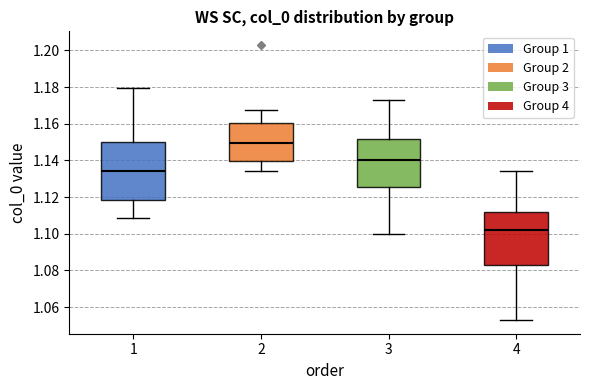

Comparing the boxes themselves (not the whiskers), which one is the tallest?

1